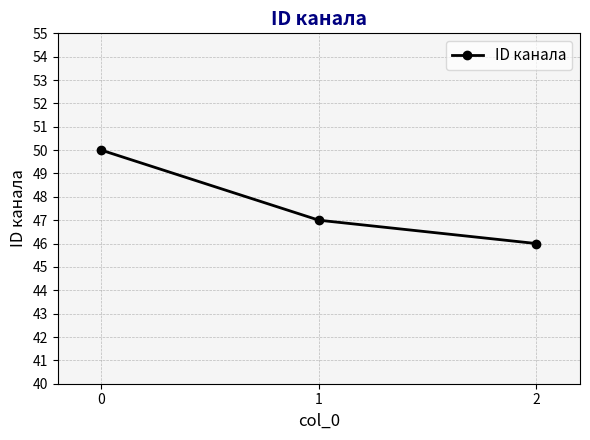

Does the chart display data point markers on the line(s)?

Yes